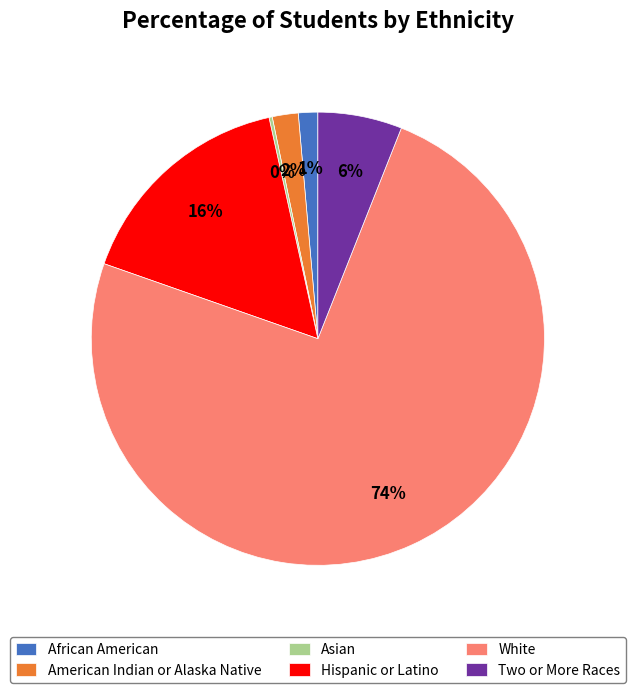

Is White the majority of the pie?

Yes